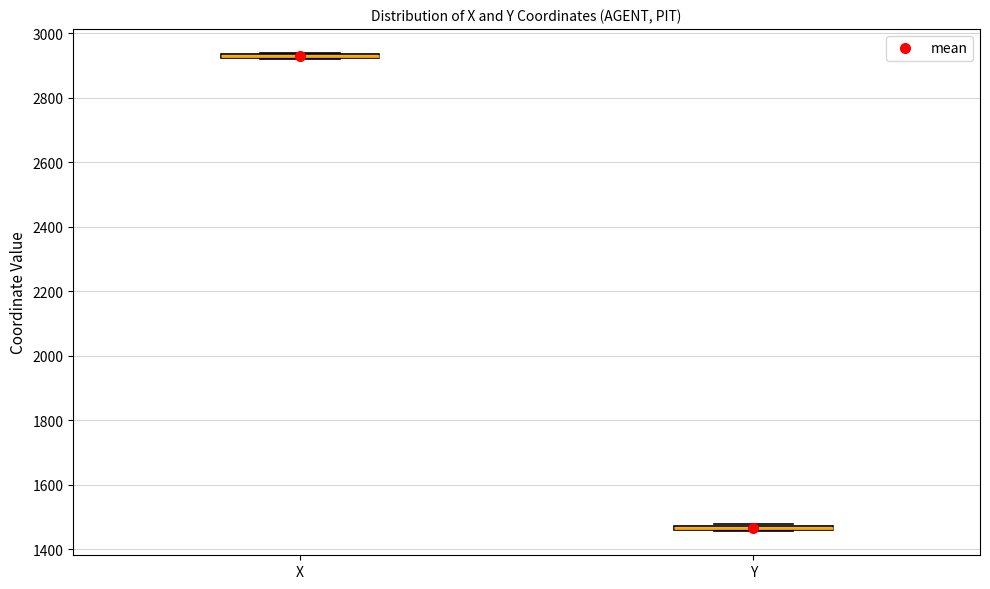

Where is the lower edge of the box for Y on the y-axis? The values are not printed on the chart, so give them approximately, as read against the axis.

1460